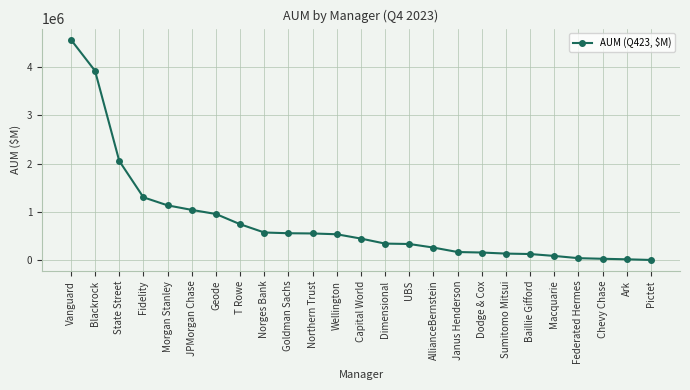

Does the chart display data point markers on the line(s)?

Yes